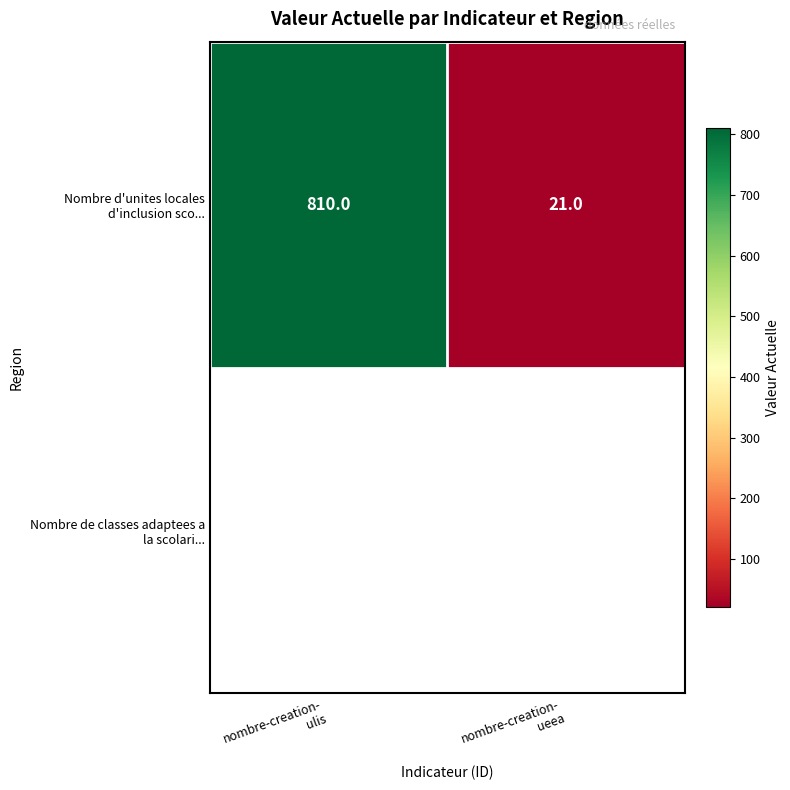

What is the sum of the values at nombre-creation-
ulis and nombre-creation-
ueea?

831